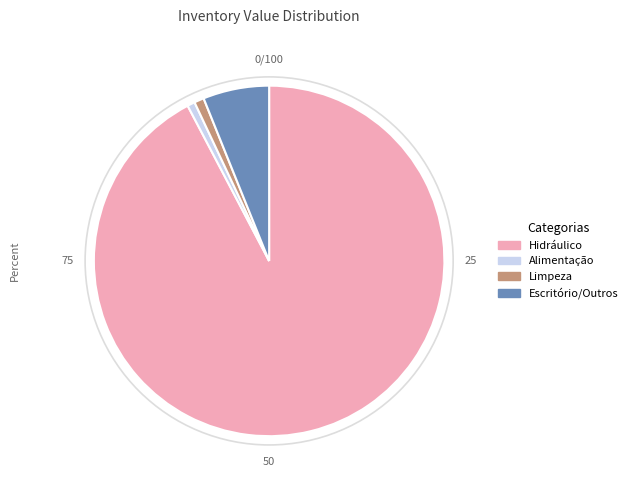

Combined, do Hidráulico and Escritório/Outros account for over 50%?

Yes